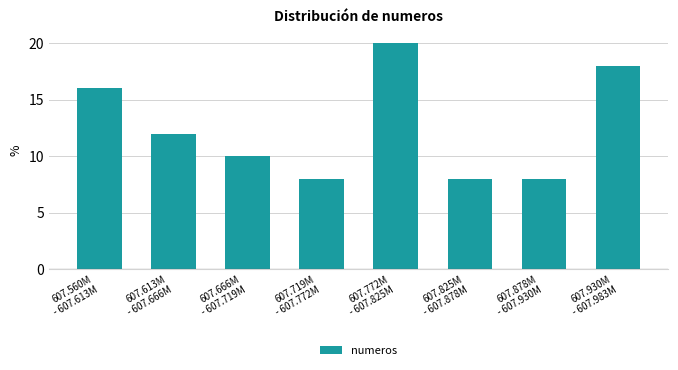

Reading left to right, list all the values displayed in this chart.

16	12	10	8	20	8	8	18